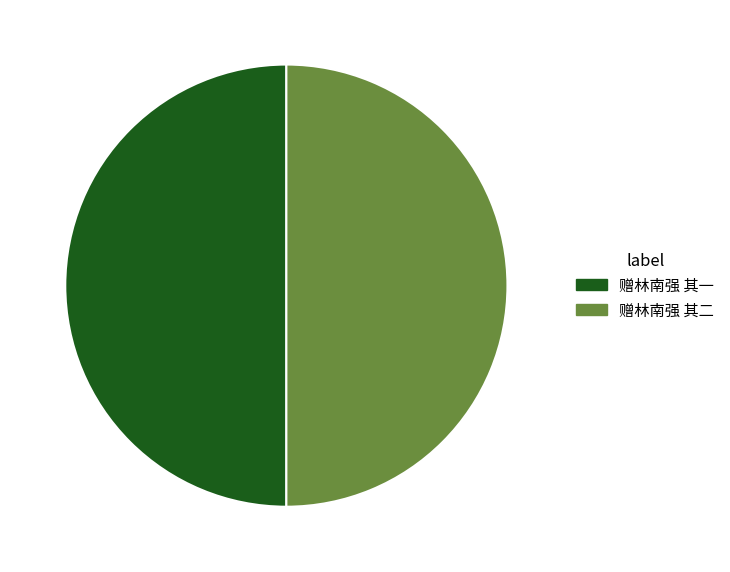

Approximately how many times larger is the value at 赠林南强 其一 compared to 赠林南强 其二?

1.0